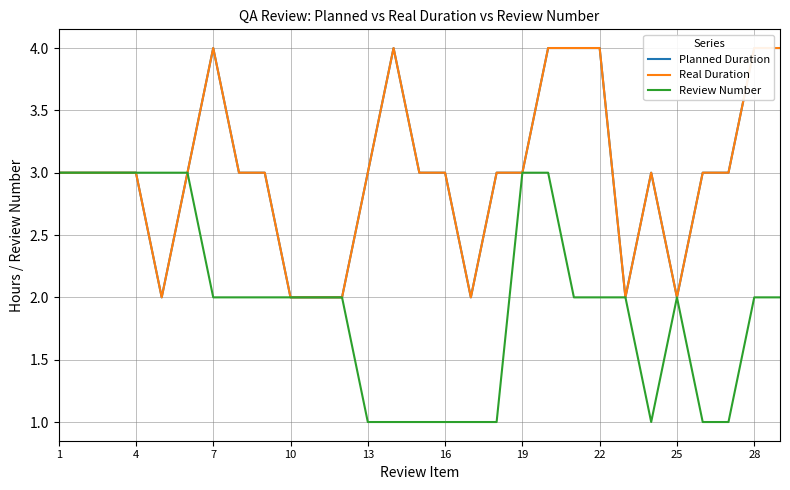

The Review Number series shows 1 at 25. True or false?

False